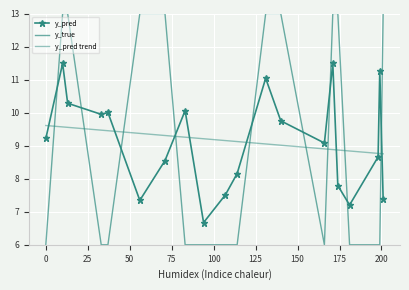

Between 171 and 181, which series saw the biggest shift?

y_true